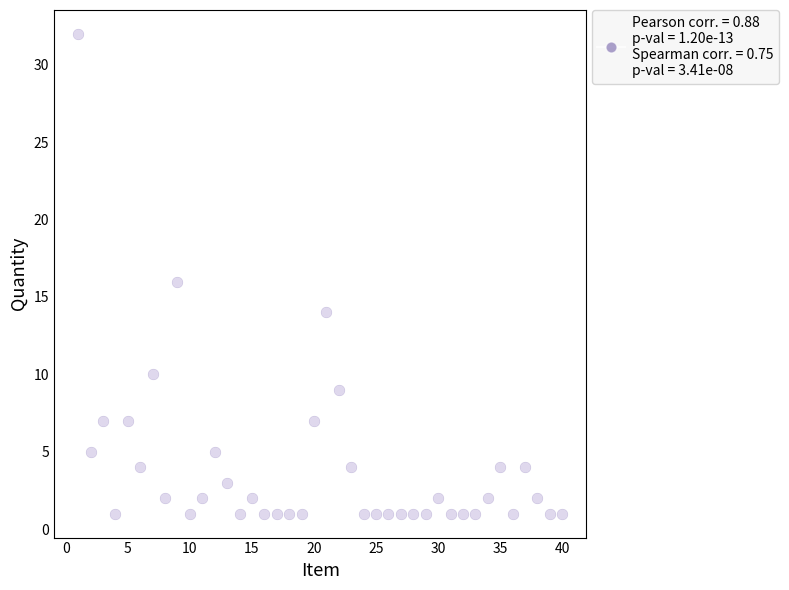

What is the range of Y values (max minus min)?

31